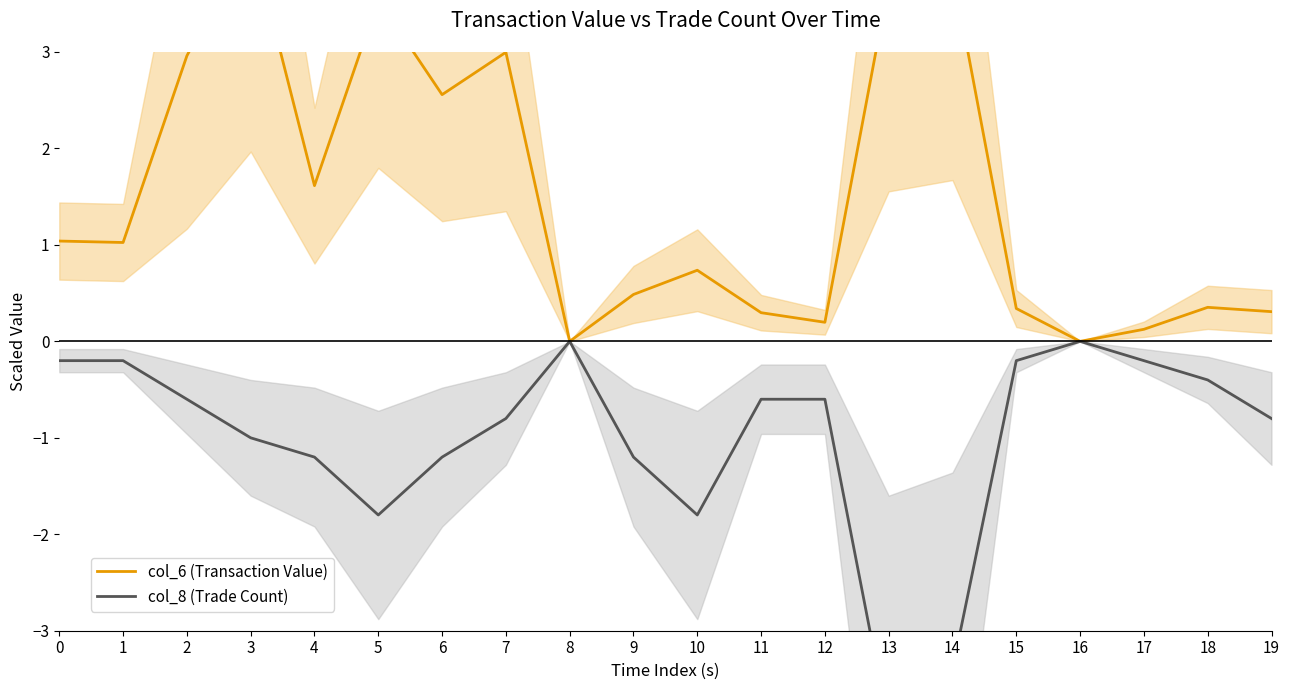

Which has a higher value, 9 or 13?

13